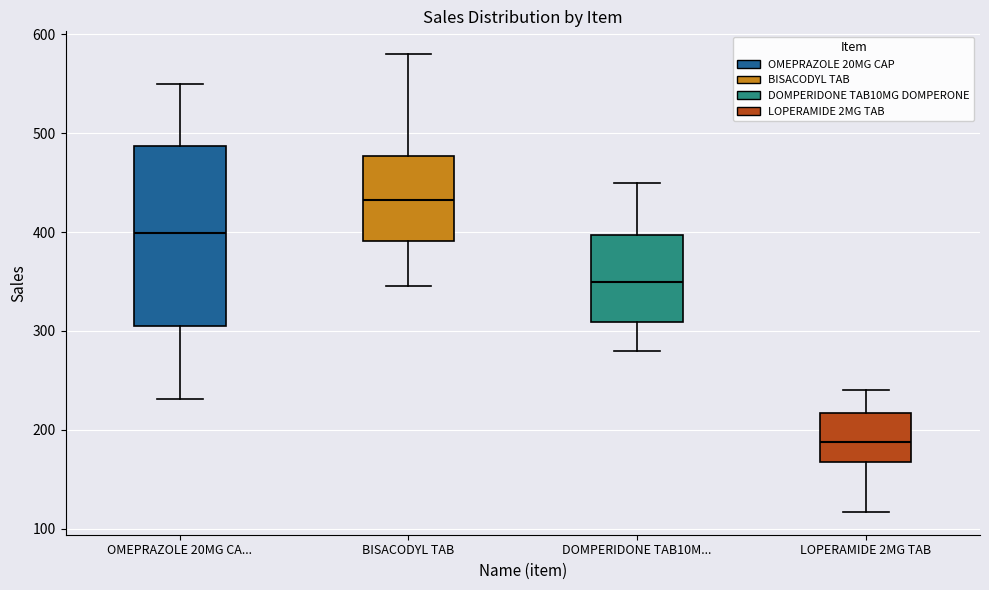

Reading left to right, read every box against the y-axis: the position of its median line, the range the box covers, and the ends of its whiskers. The values are not printed on the chart, so give them approximately, as read against the axis.

OMEPRAZOLE 20MG CA...: median 400, box 310 to 490, whiskers 230 to 550
BISACODYL TAB: median 430, box 390 to 480, whiskers 350 to 580
DOMPERIDONE TAB10M...: median 350, box 310 to 400, whiskers 280 to 450
LOPERAMIDE 2MG TAB: median 190, box 170 to 220, whiskers 120 to 240